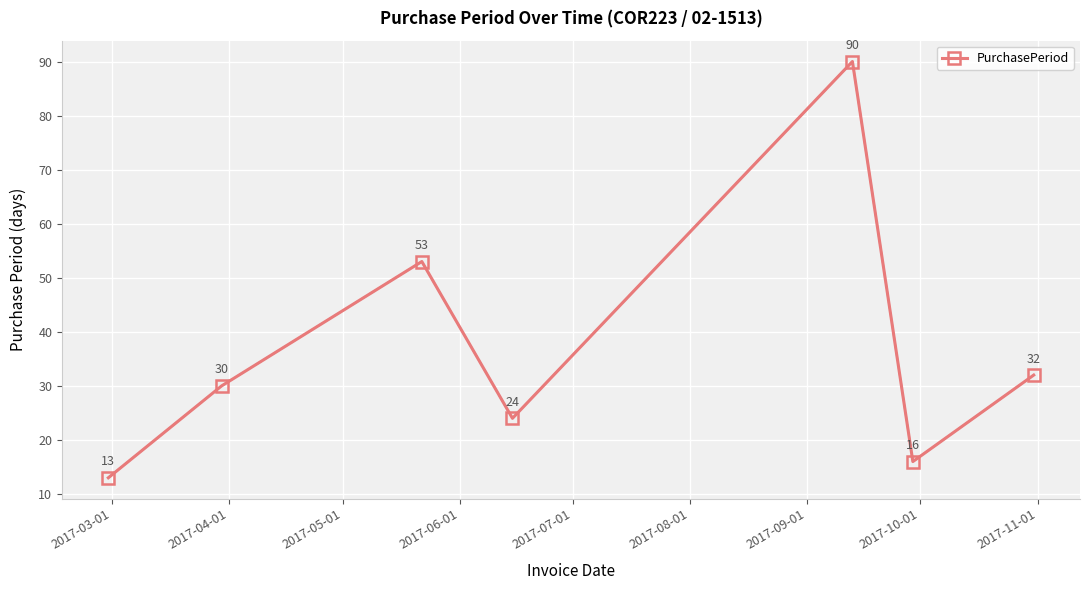

How many data points are less than 30?

3